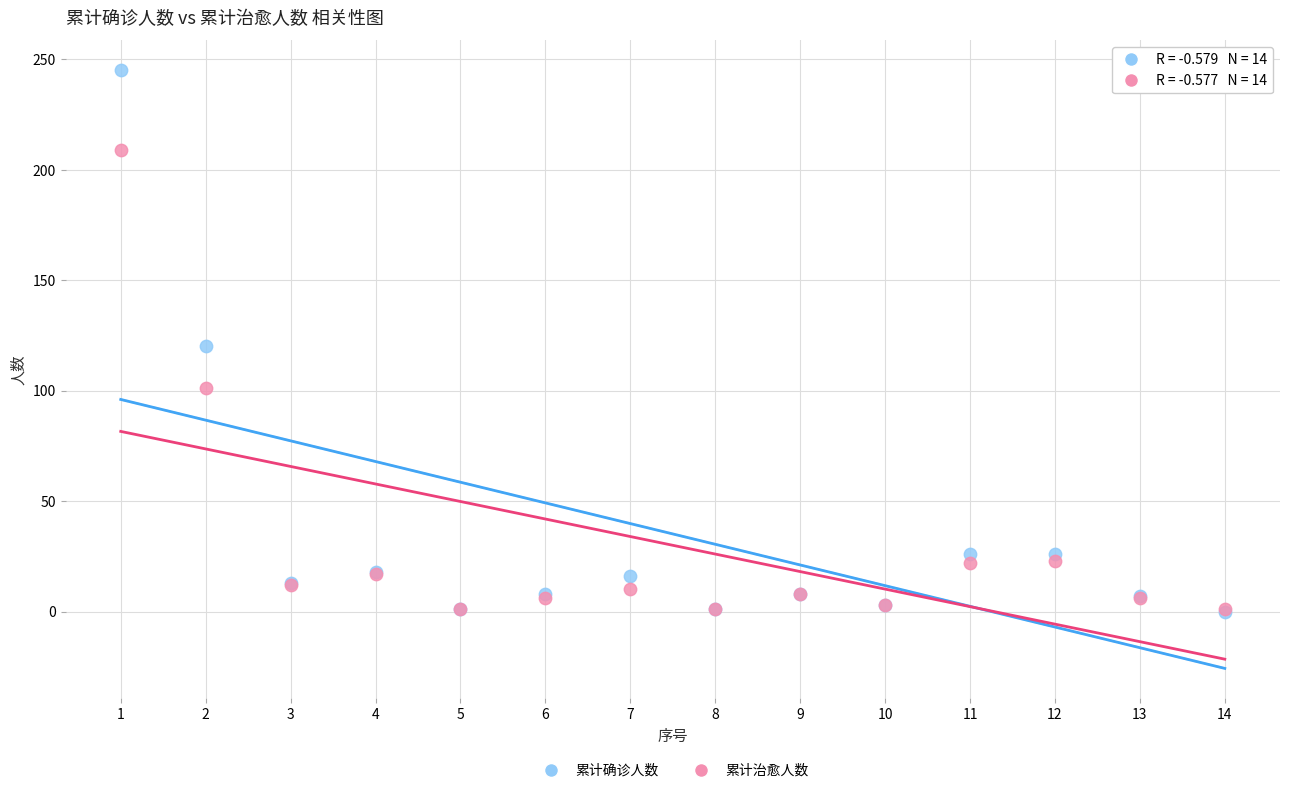

In the 累计治愈人数 series, what Y value is closest to 105?

101